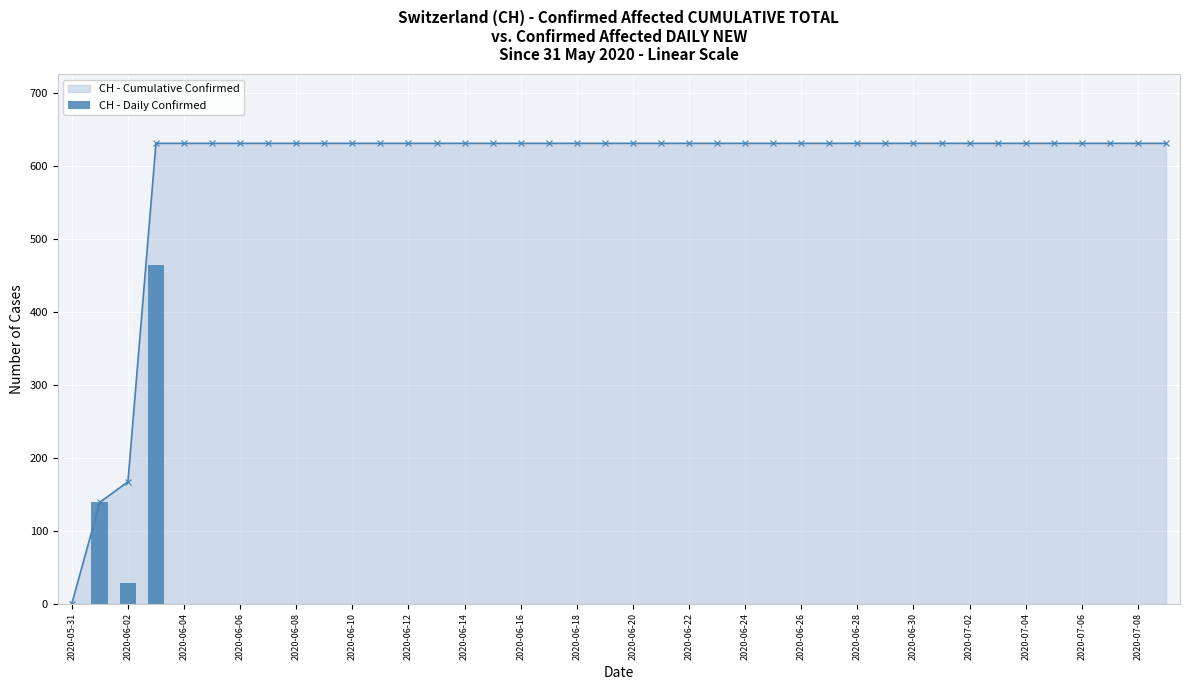

Reading left to right, transcribe all the data shown in this chart.

0	139	28	464	0	0	0	0	0	0	0	0	0	0	0	0	0	0	0	0	0	0	0	0	0	0	0	0	0	0	0	0	0	0	0	0	0	0	0	0